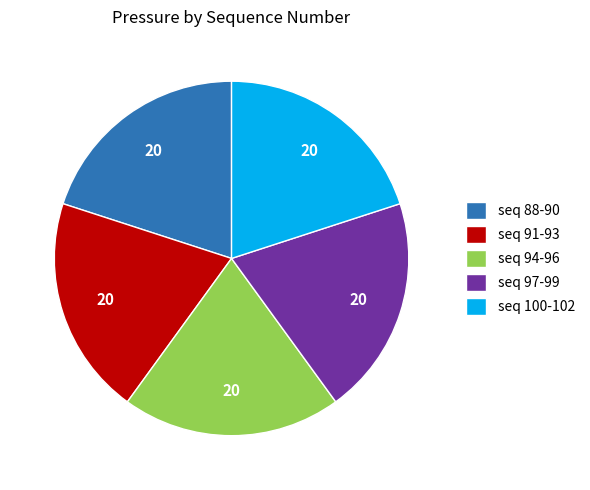

Is the sum of seq 88-90 and seq 100-102 greater than half?

No